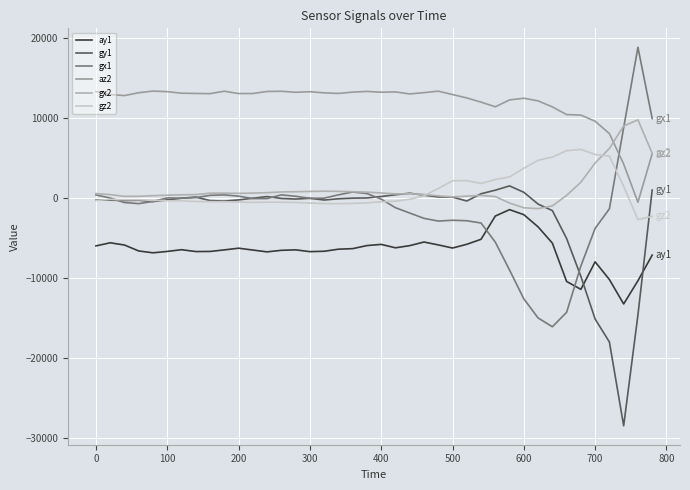

What is the average value of the az2 series?

11882